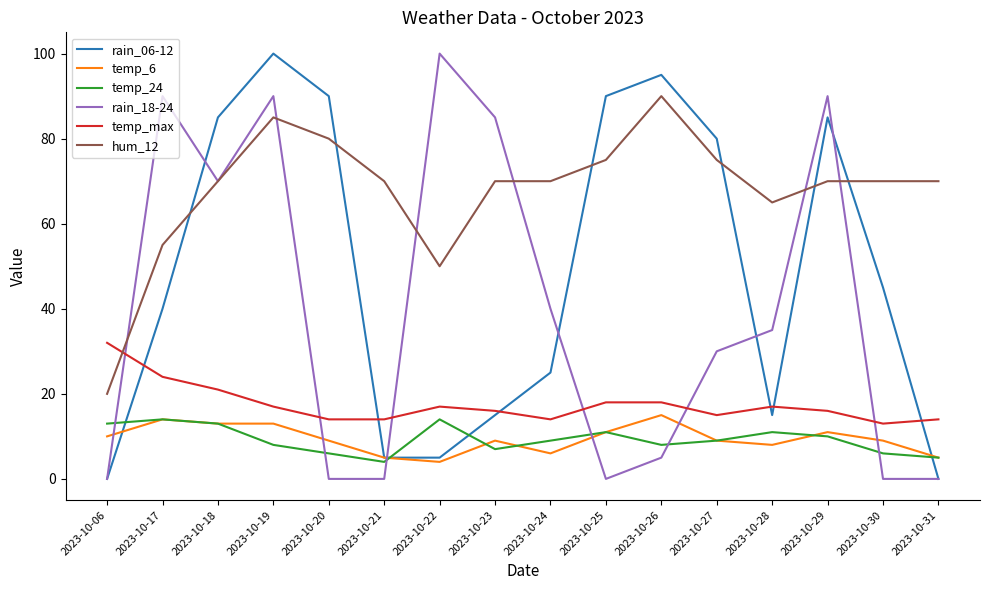

The temp_24 series shows 8 at 2023-10-06. True or false?

False